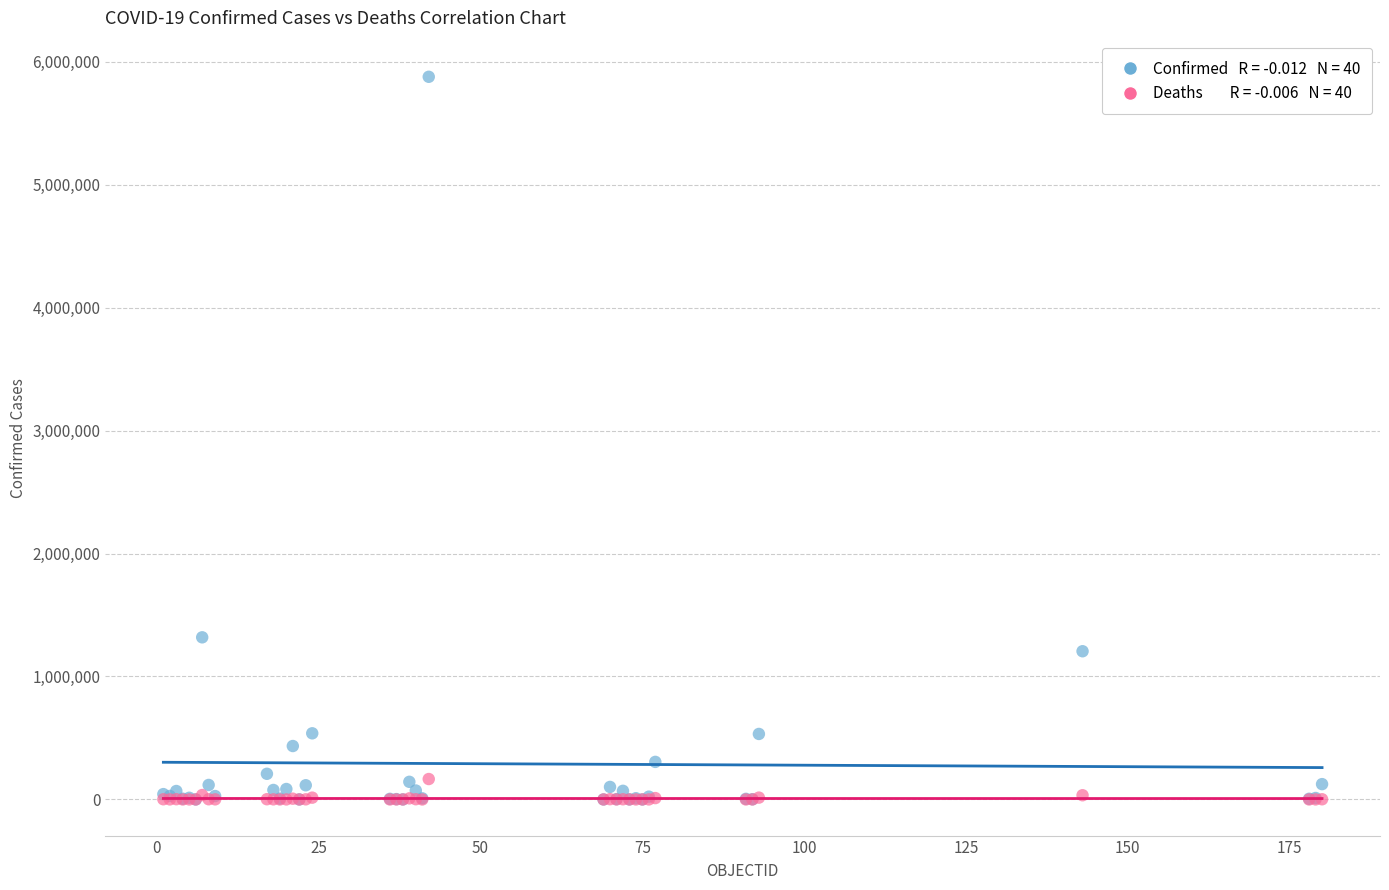

Across all series, what Y value is closest to 2938232?

1318384